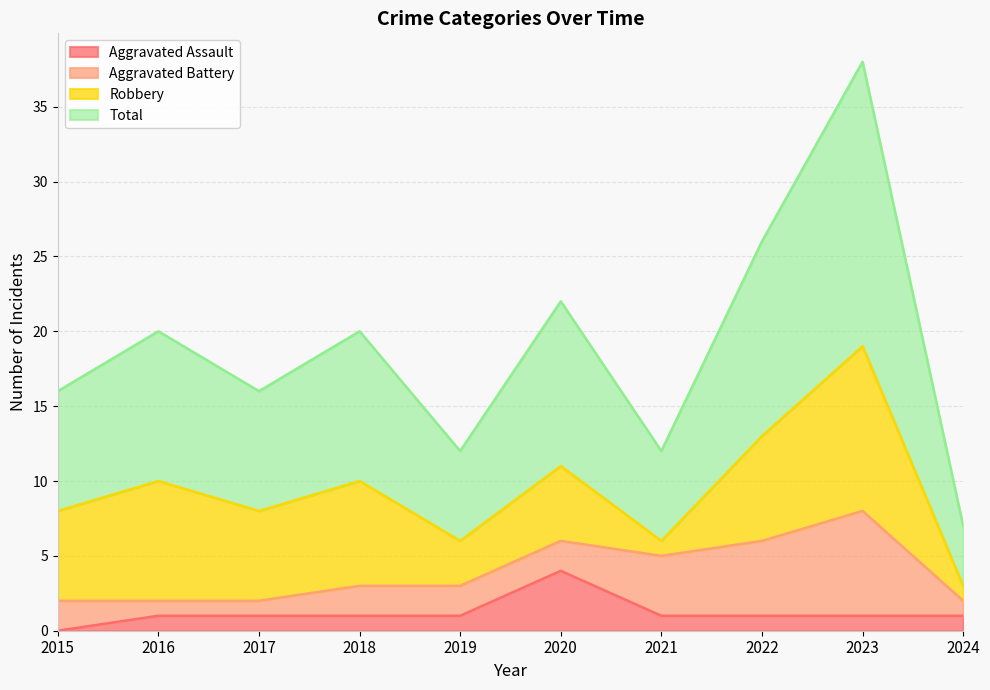

True or false: Aggravated Assault has a value of 1 at 2019.

True